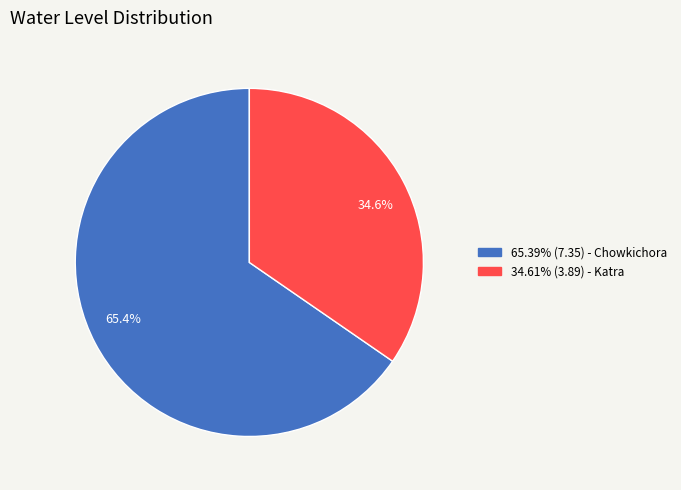

Is there any slice that represents more than half of the pie?

Yes